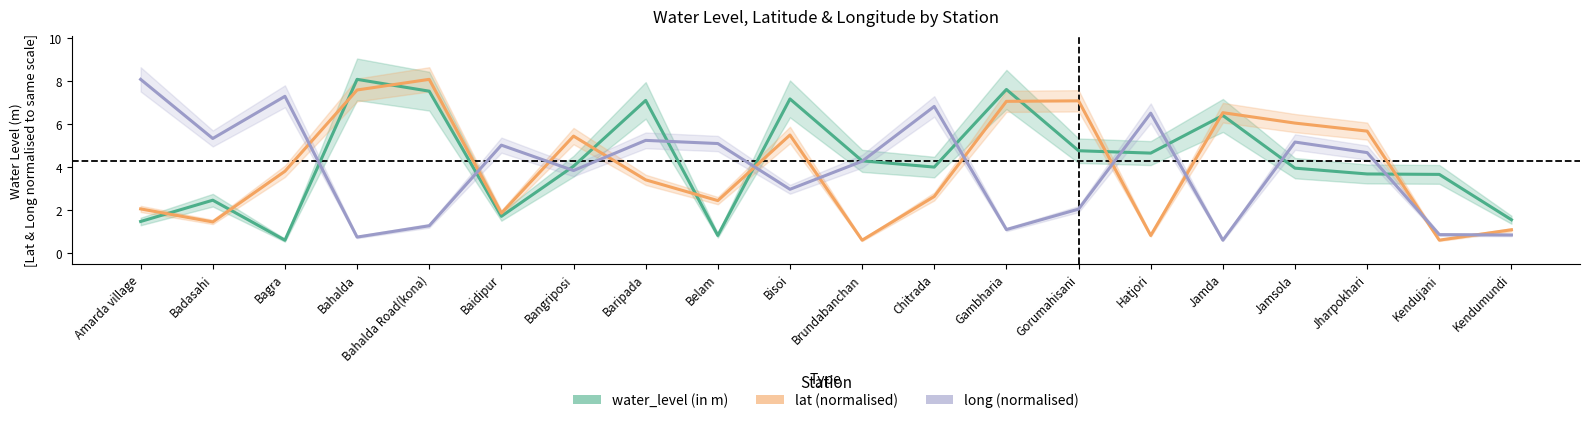

How many series are shown in this chart?

3